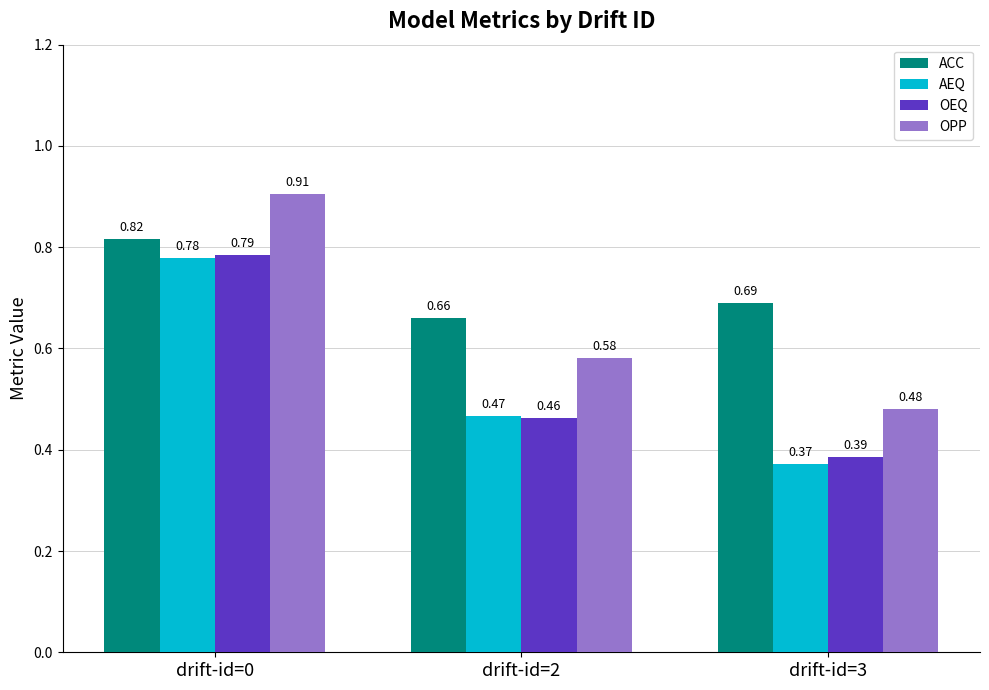

At which category is the sum across all series the highest?

drift-id=0